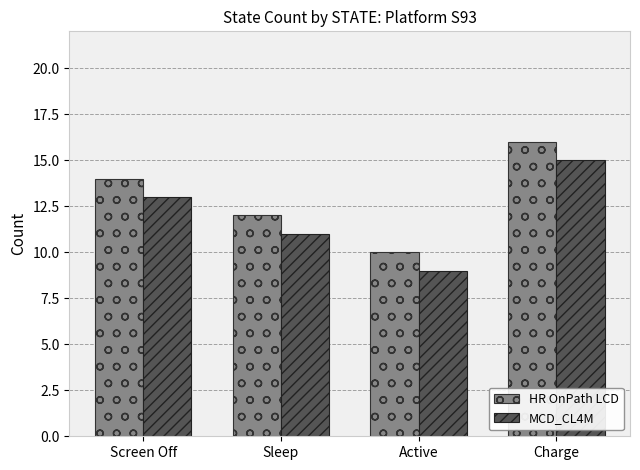

Is it true that MCD_CL4M equals 22 at Charge?

False